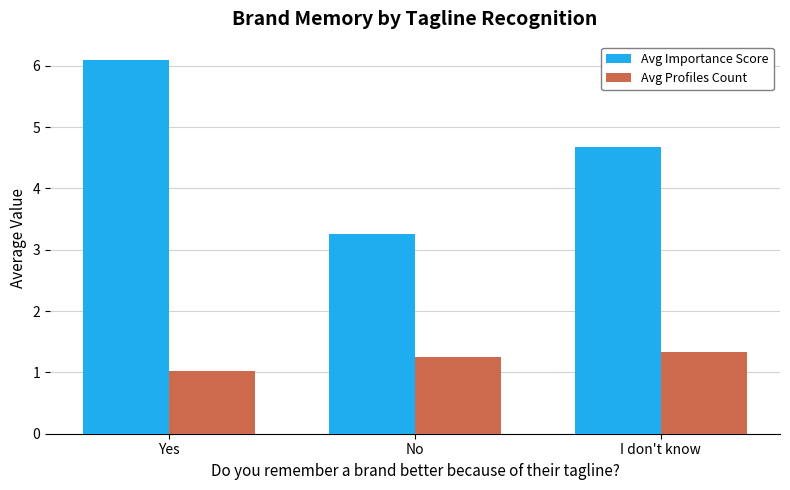

At Yes, list the series in order from smallest to largest.

Avg Profiles Count, Avg Importance Score